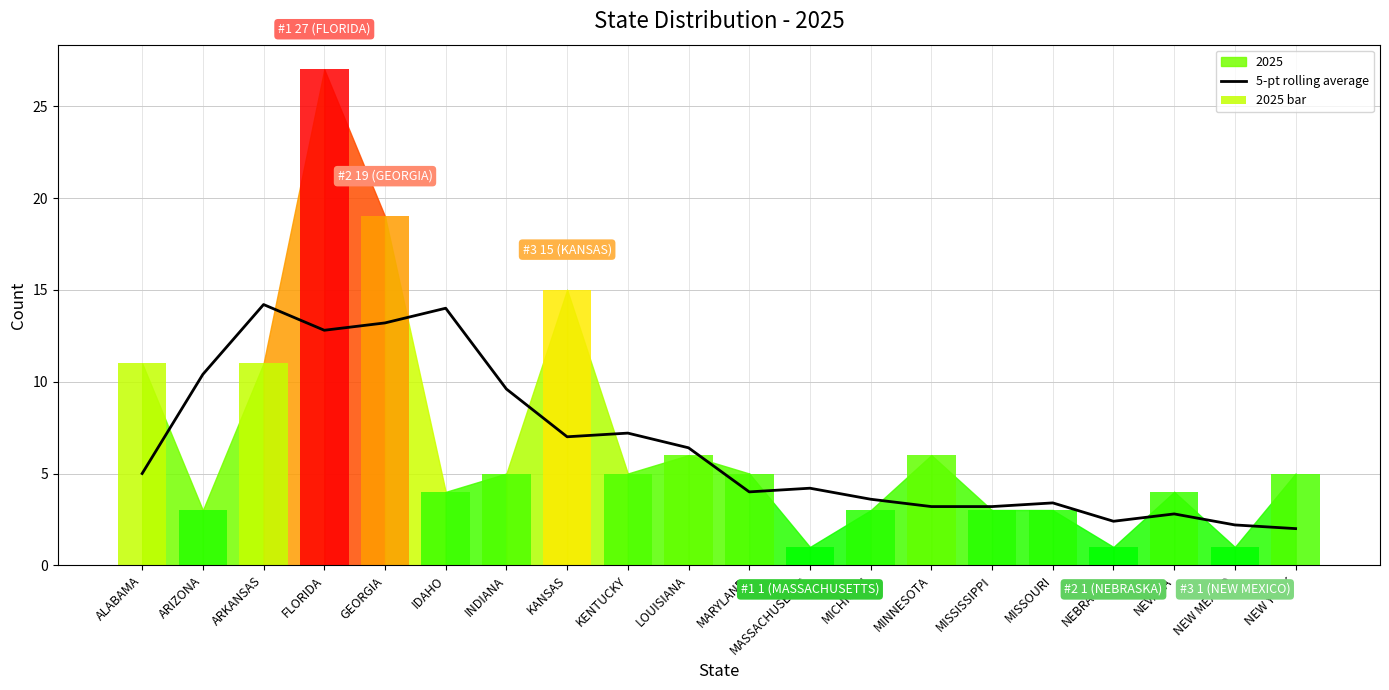

Which has a higher value, ARIZONA or GEORGIA?

GEORGIA